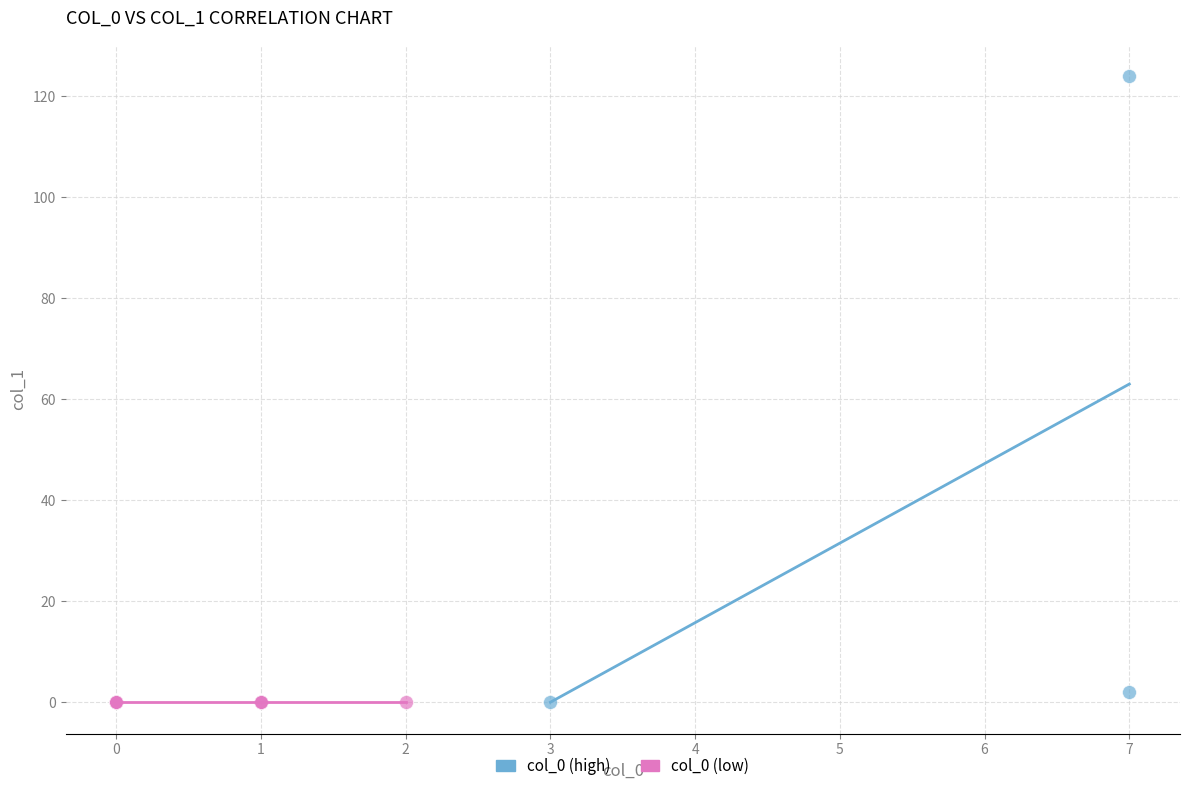

What are all the series names shown in the legend?

col_0 (high), col_0 (low)